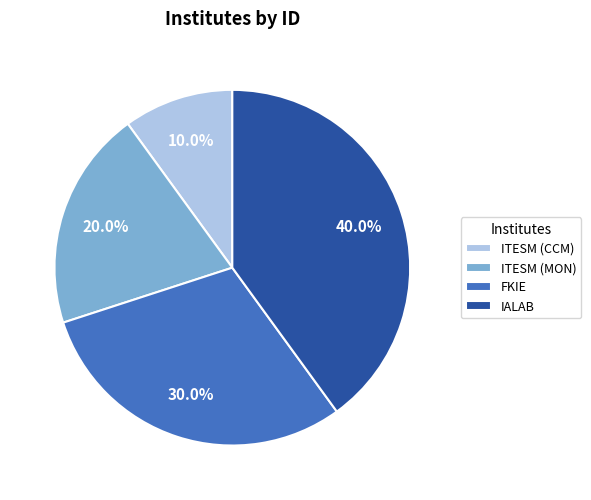

Count the number of slices in the pie.

4